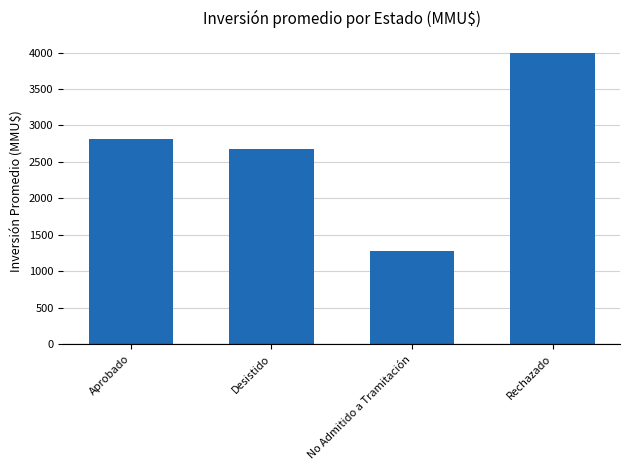

Are the bars grouped side by side (vs. stacked)?

No